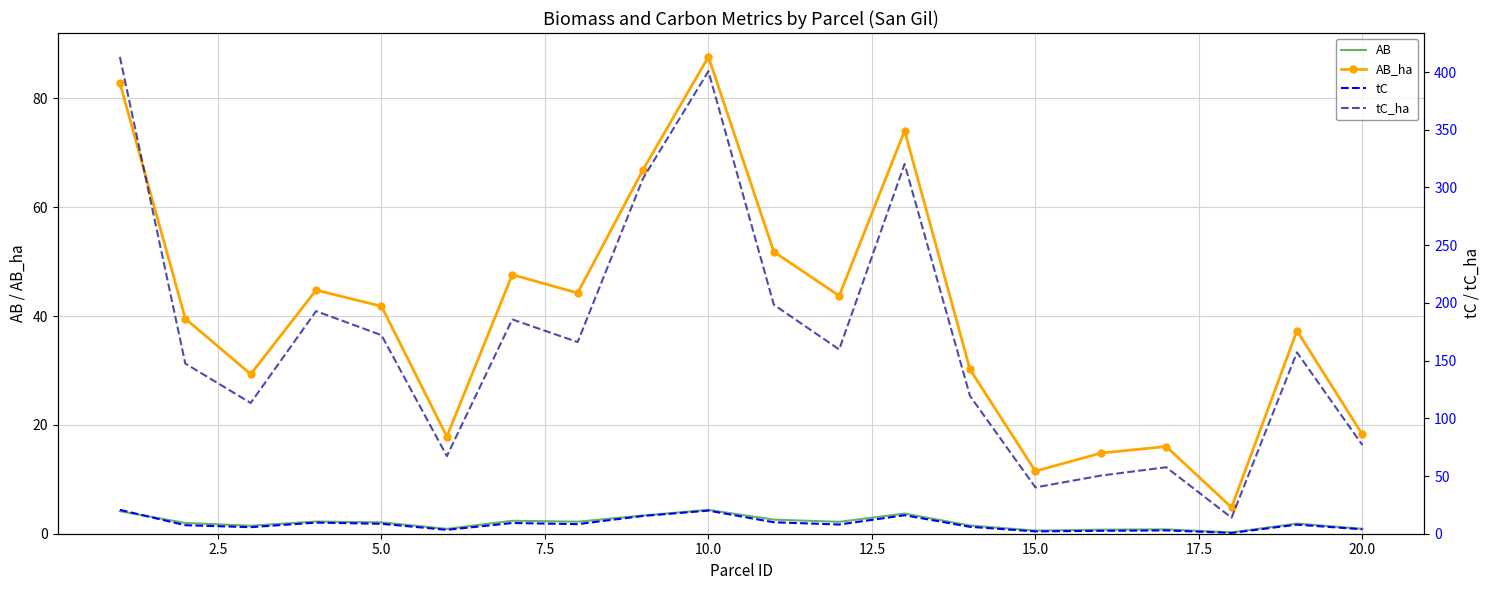

True or false: AB_ha and AB cross at least once.

False